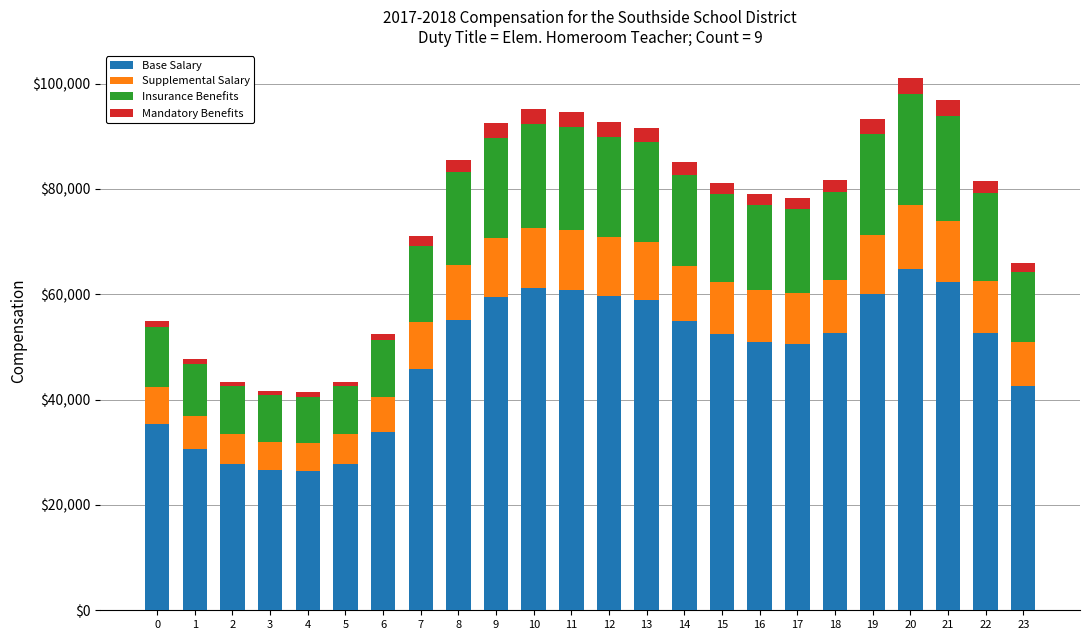

What is the total value across all series at 11?

94553.0